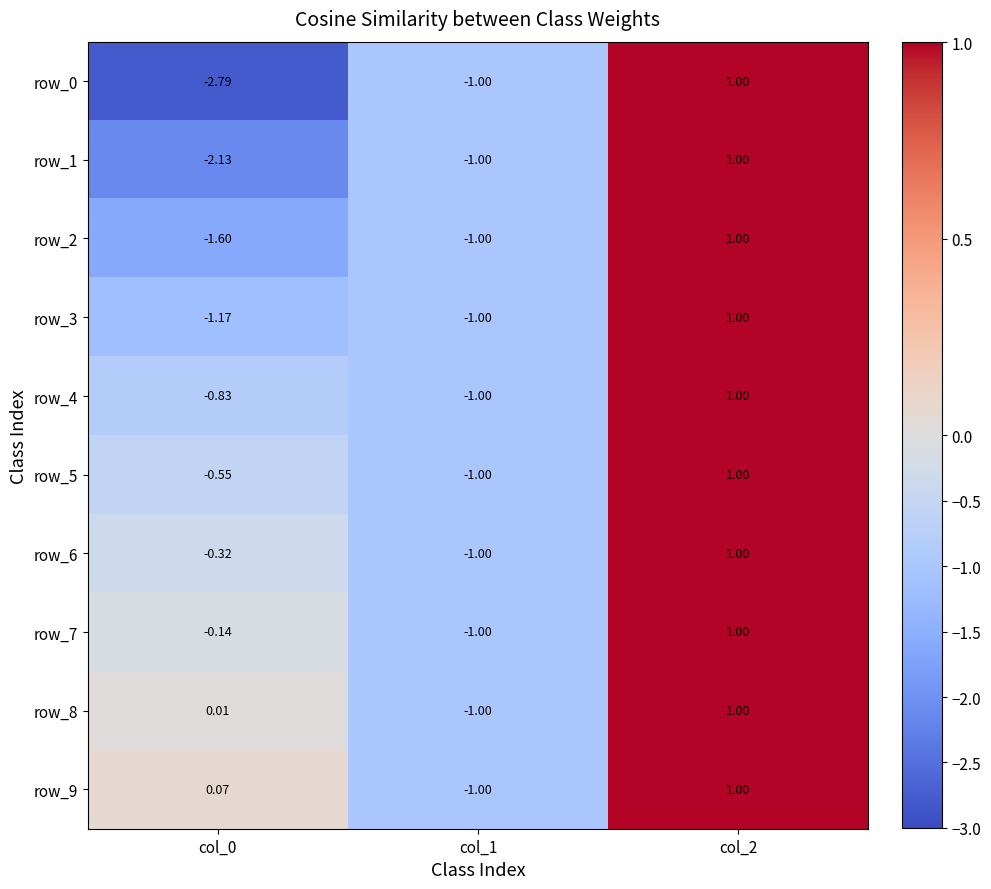

Is the value of row_1 at col_0 greater than the value of row_6 at col_2?

No